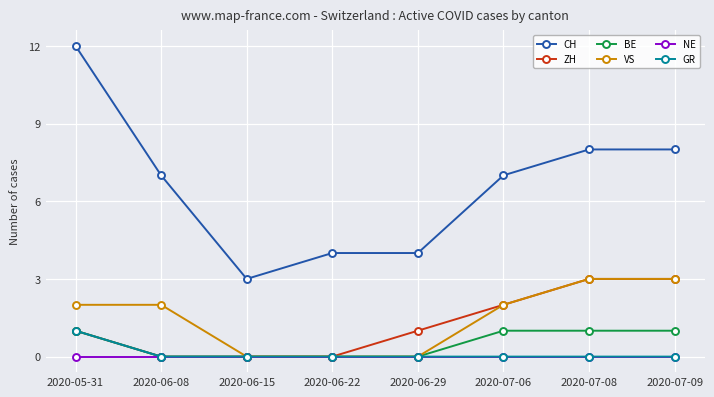

Which series has the largest range (max minus min)?

CH